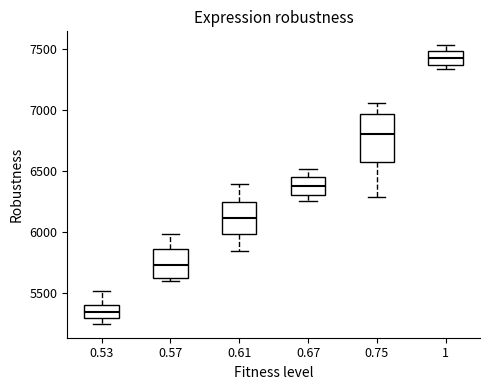

Comparing the boxes themselves (not the whiskers), which one is the tallest?

0.75